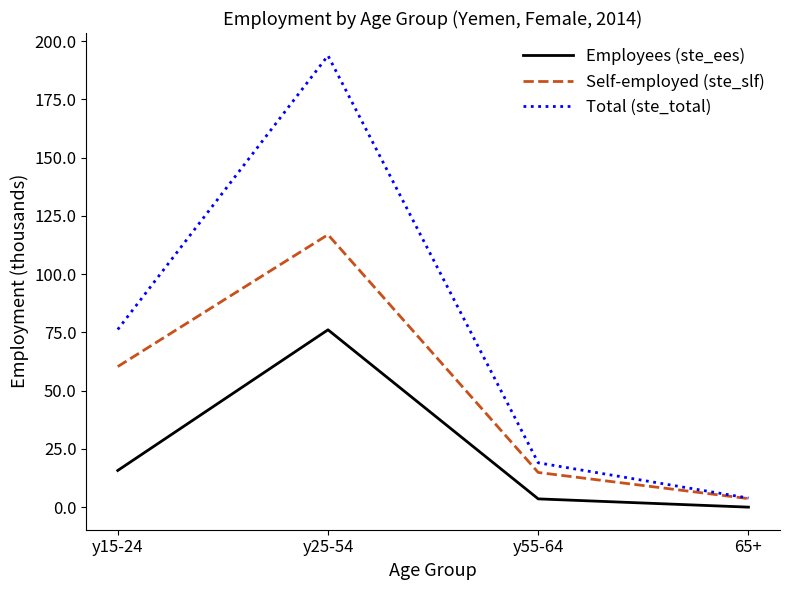

At which label does Total (ste_total) reach its minimum?

65+